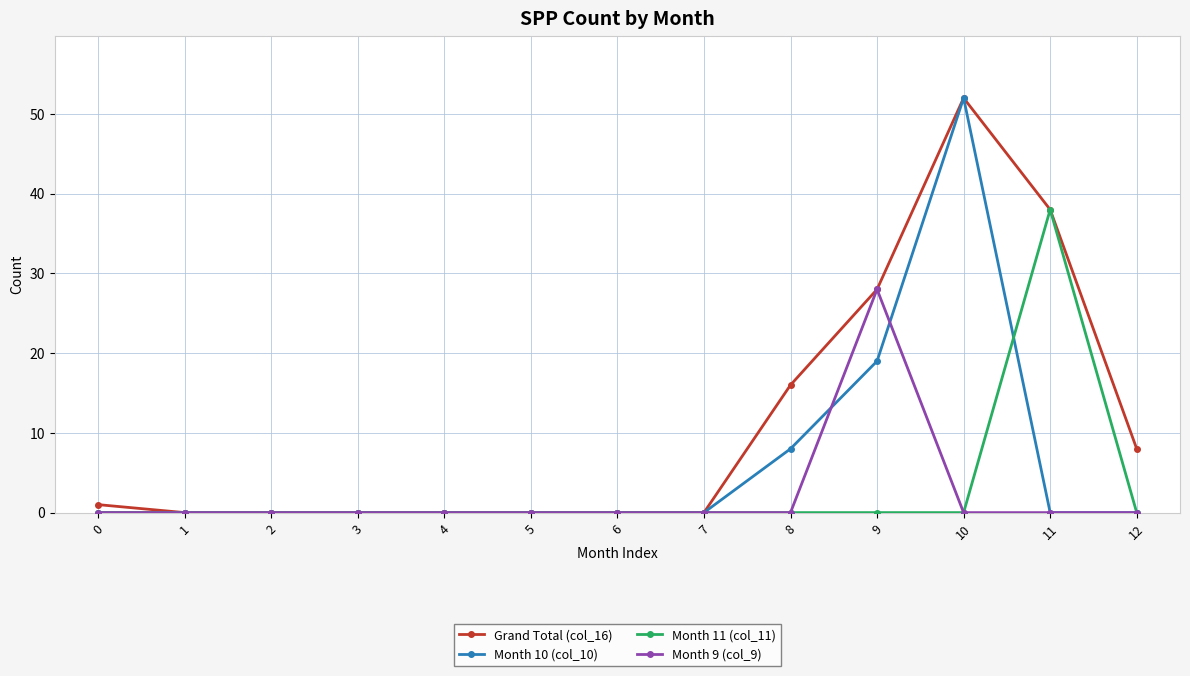

At which label does Month 10 (col_10) reach its peak?

10